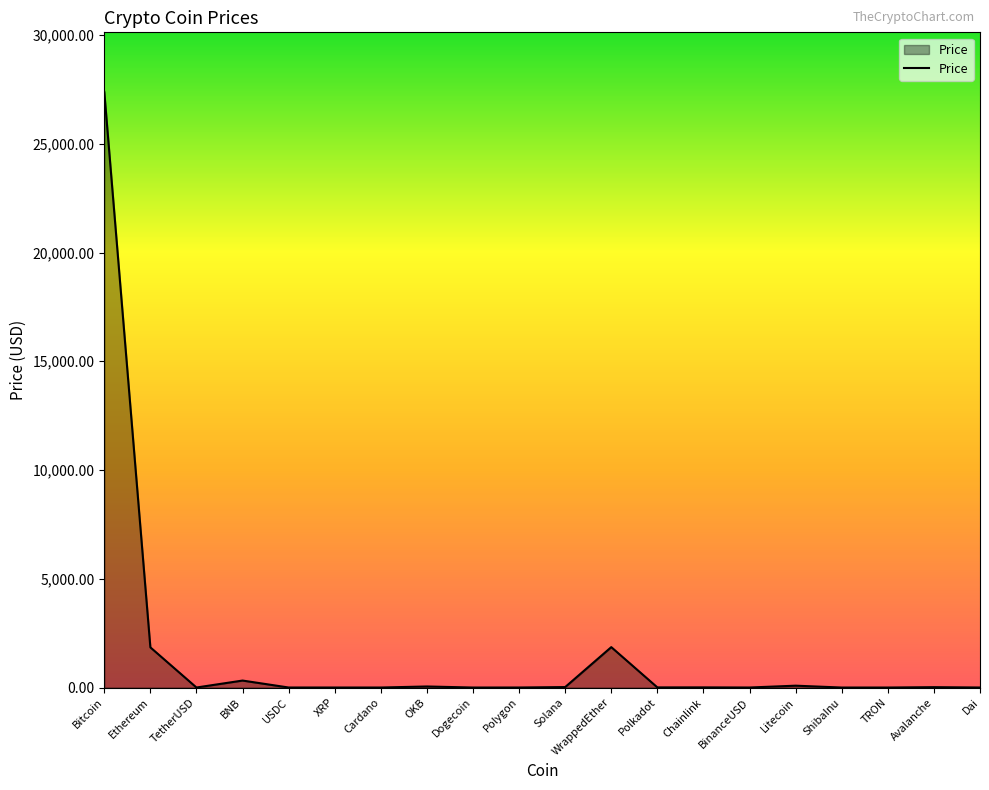

Read the value at Ethereum.

1846.7